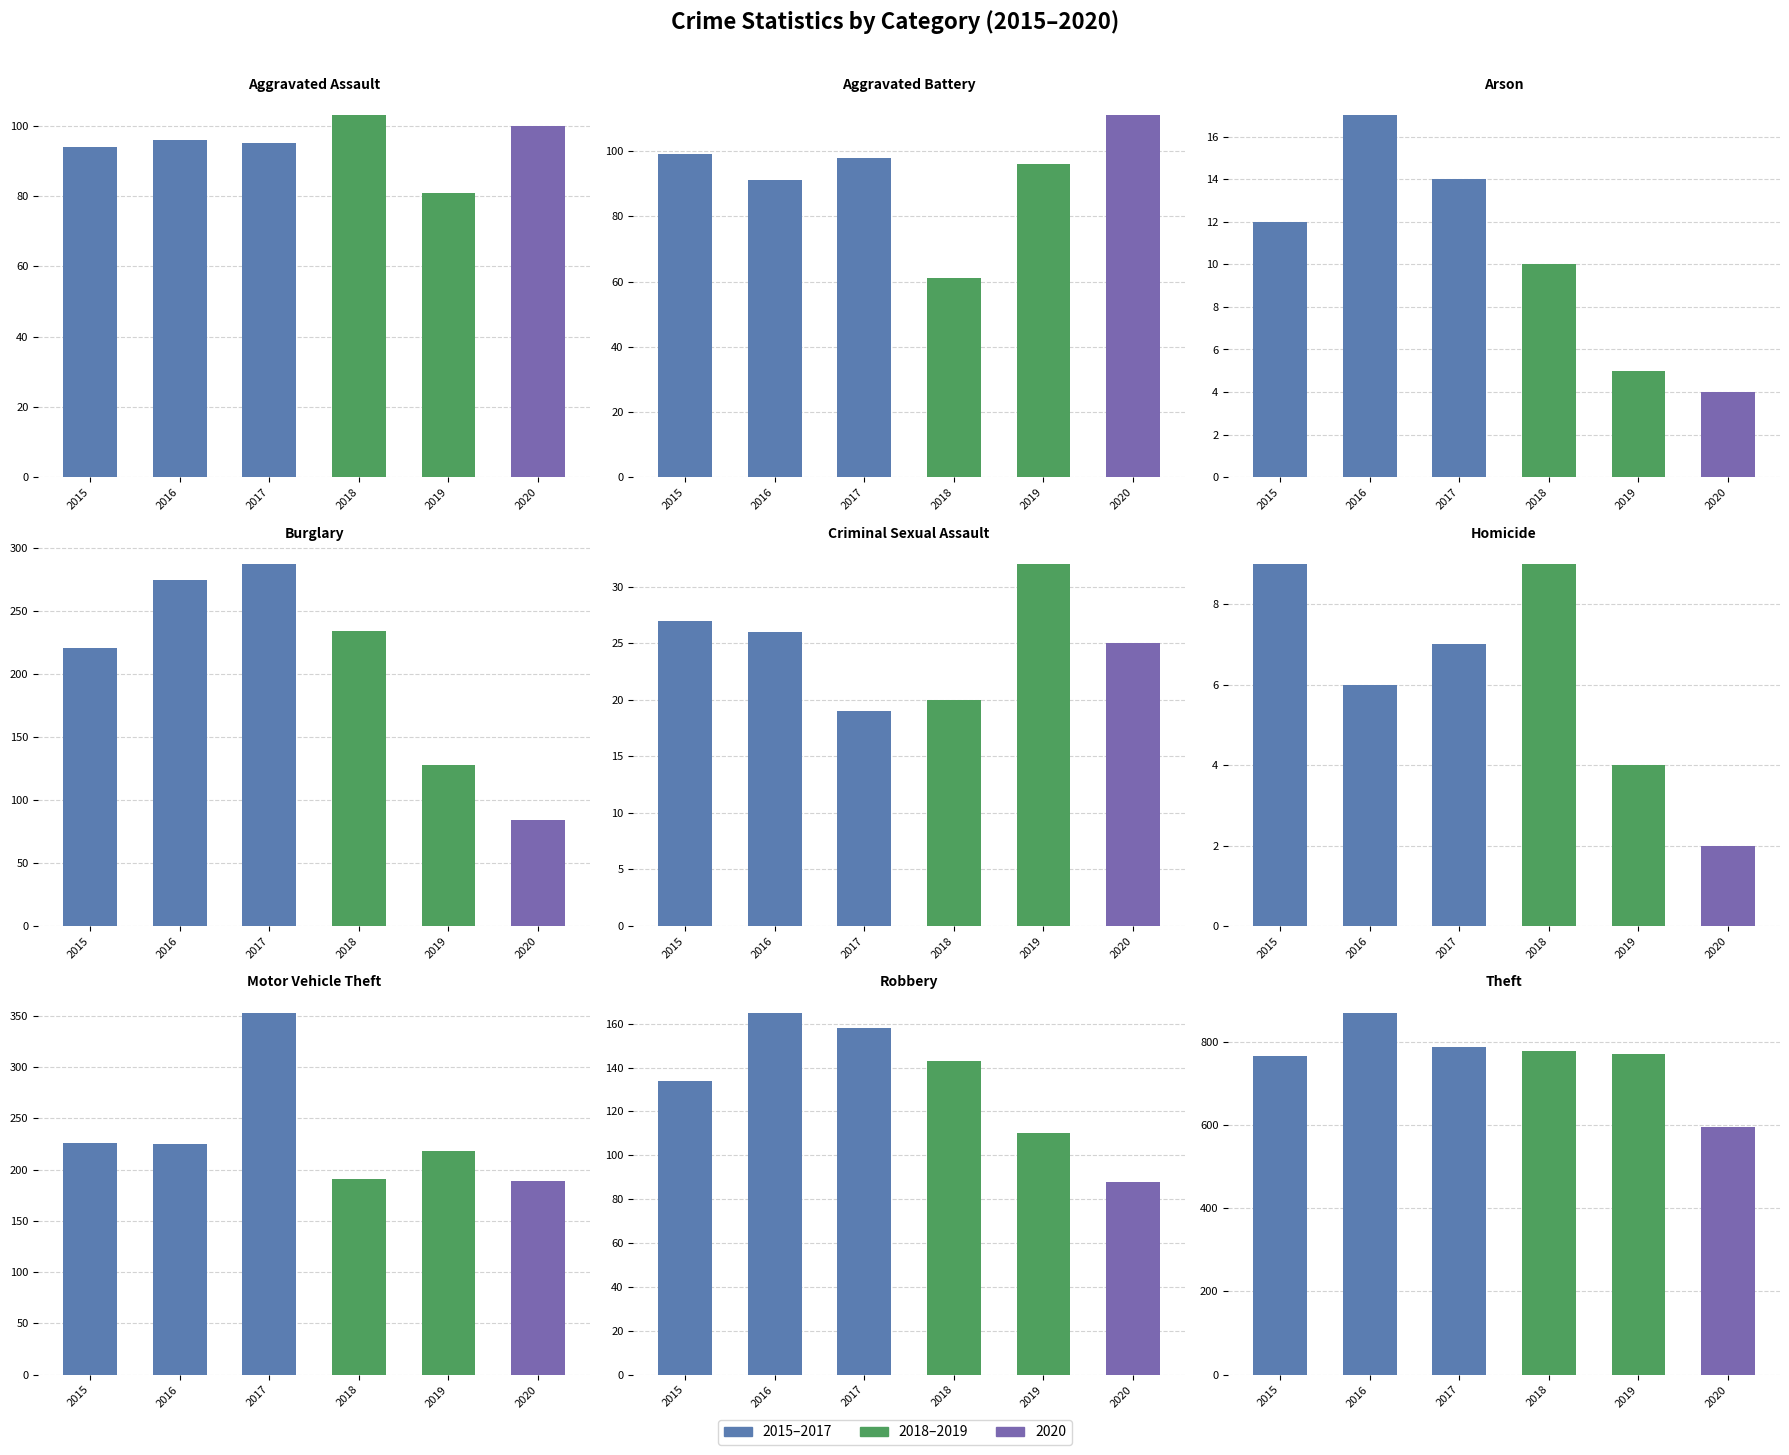

At Homicide, list the series in order from smallest to largest.

2020, 2019, 2016, 2017, 2015, 2018